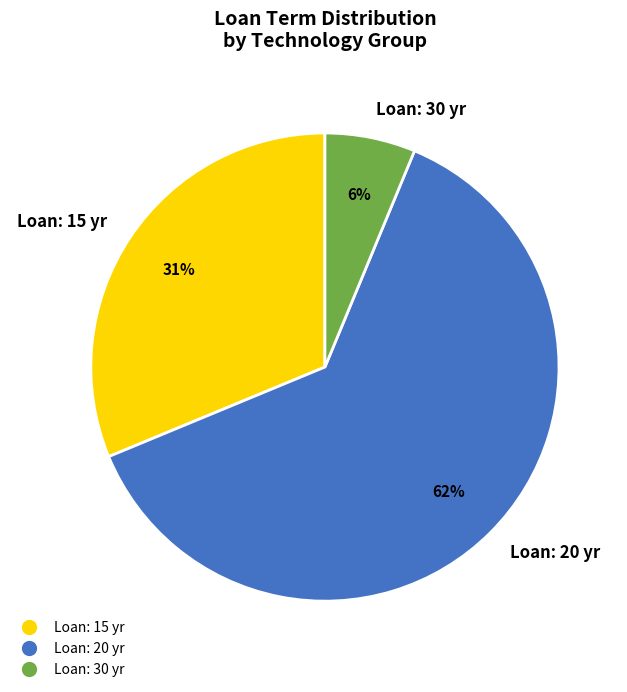

Is it true that Loan: 20 yr is 77% of the pie?

False